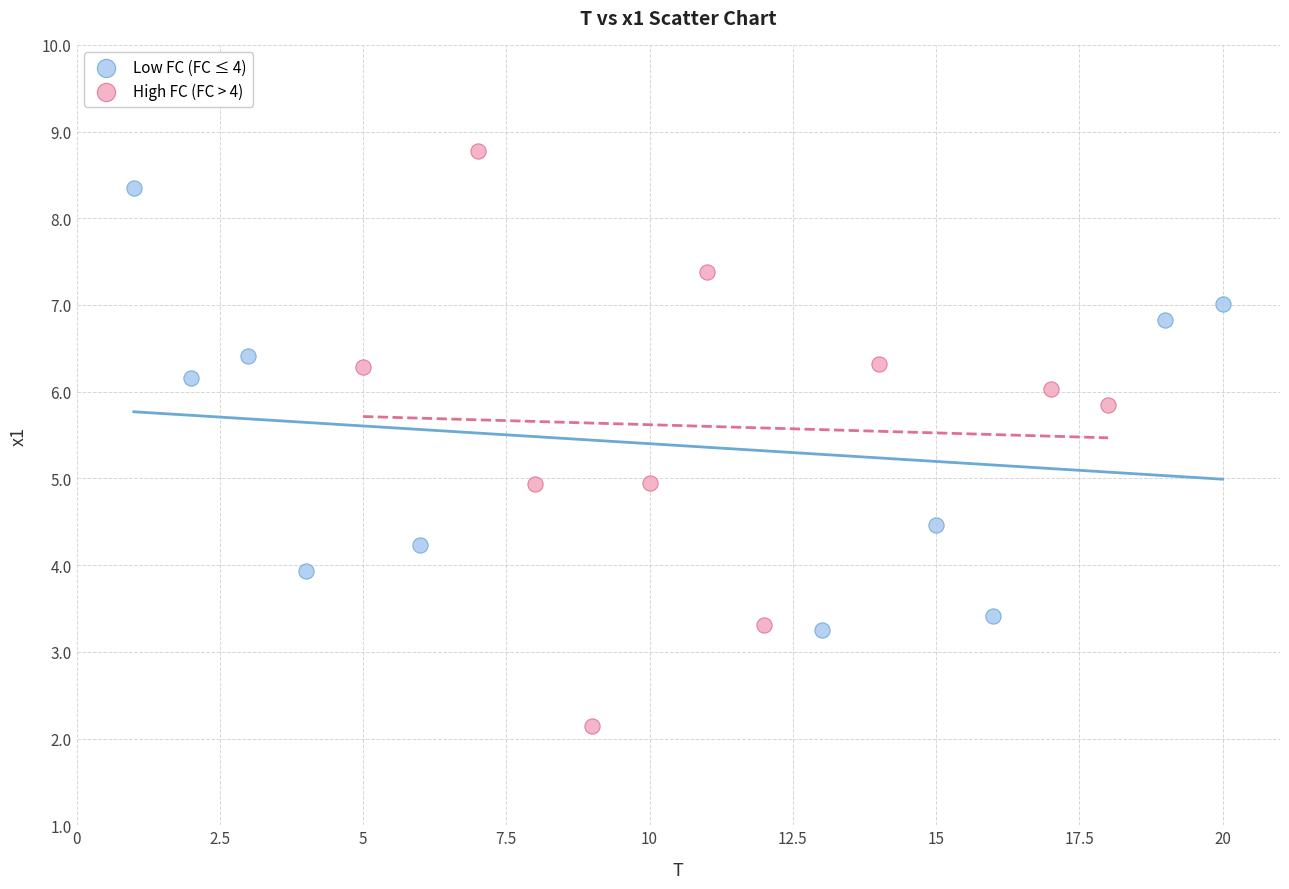

Which series reaches the maximum Y coordinate?

High FC (FC > 4)